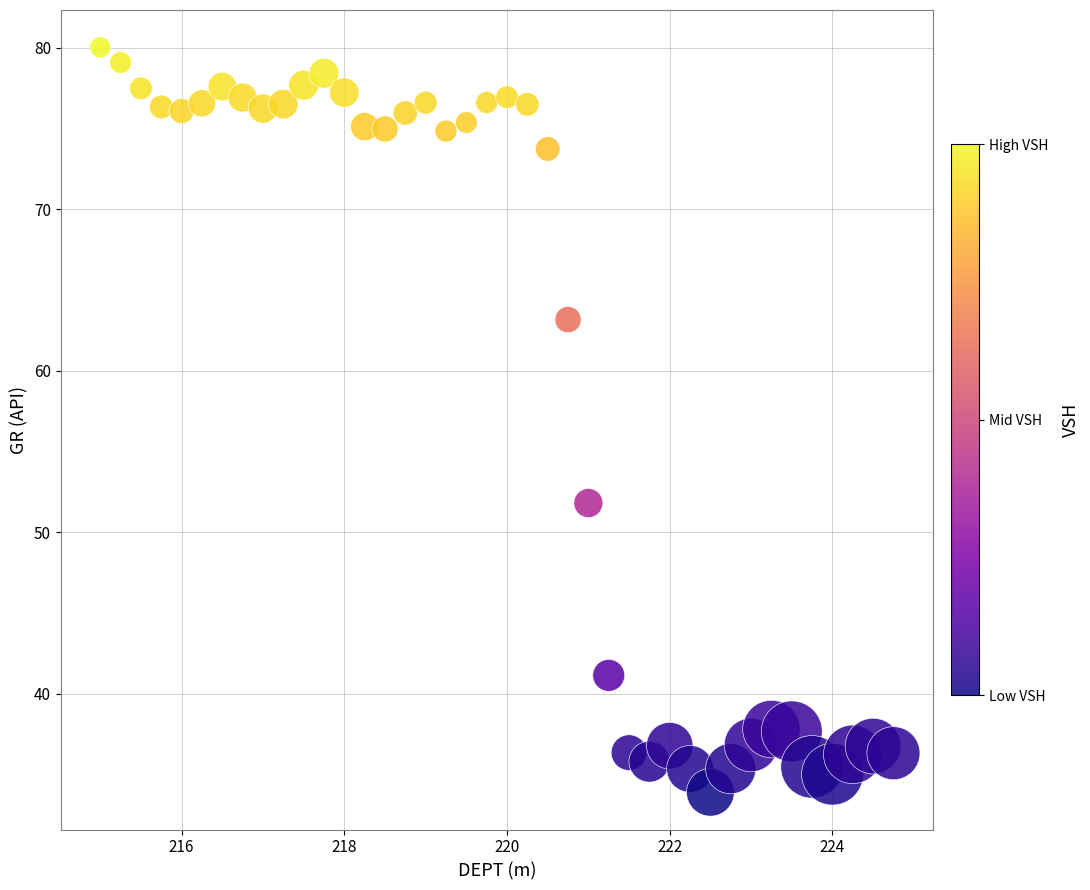

What is the range of Y values (max minus min)?

46.1